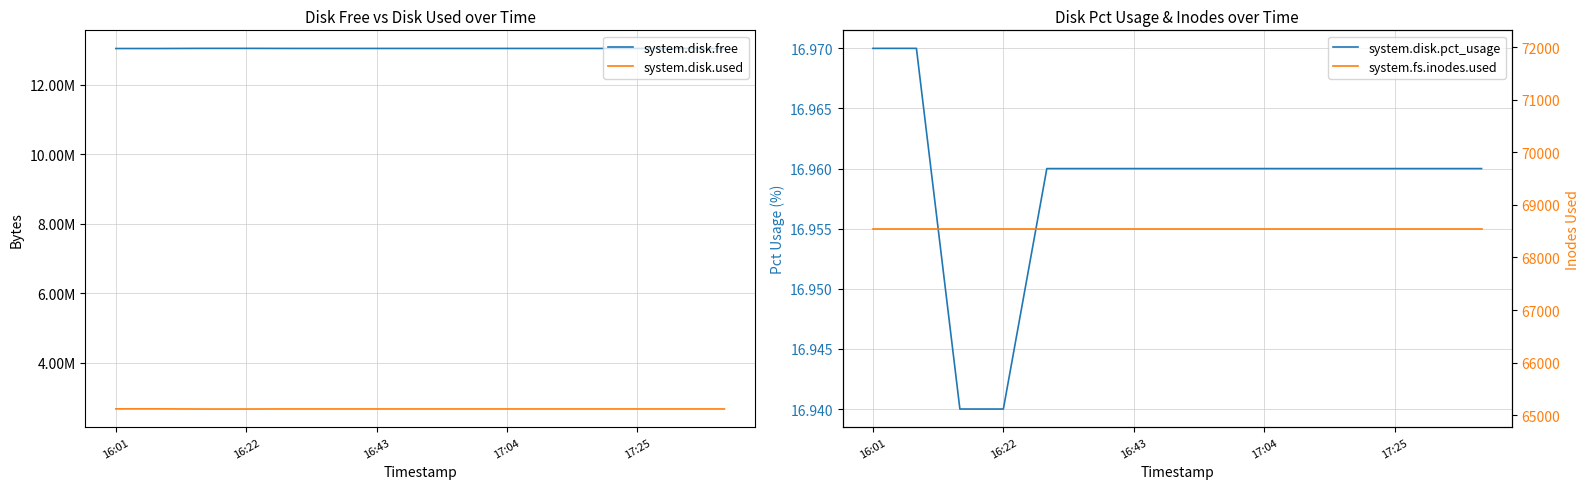

What is the maximum value shown in the chart?

13054980.0